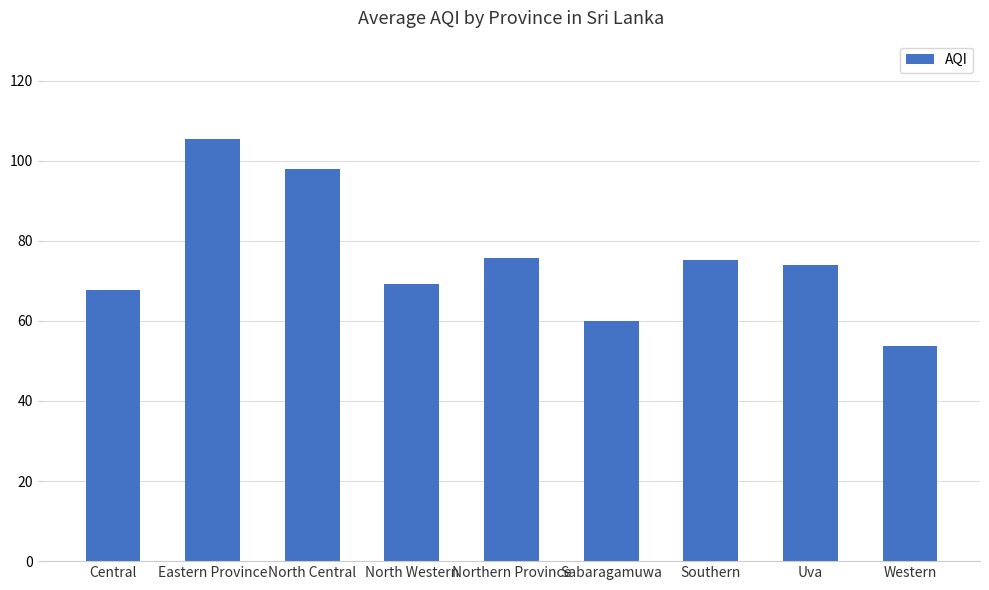

The chart shows a value of 60.0 at Sabaragamuwa. True or false?

True